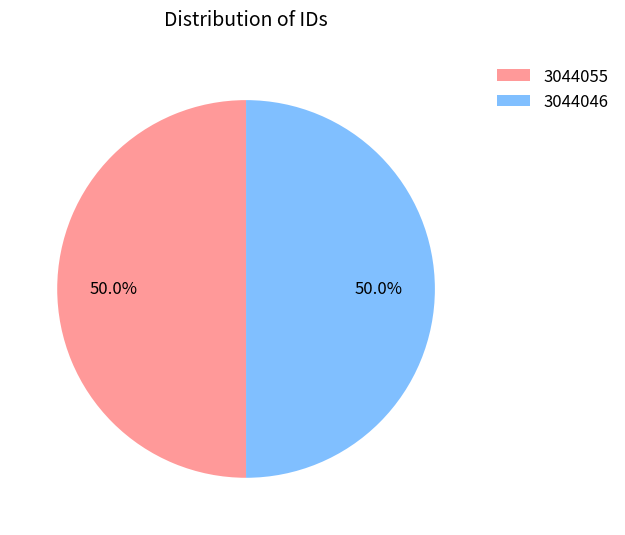

What portion of the pie excludes 3044055?

50.0%